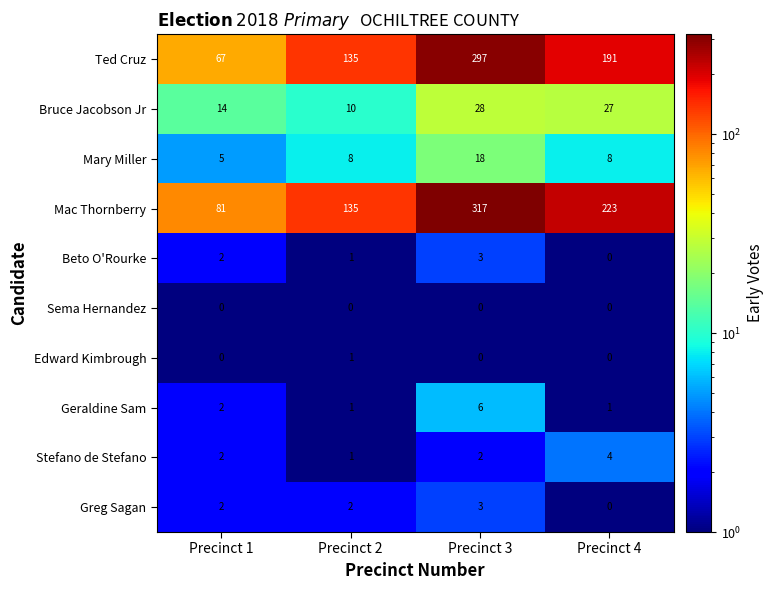

Is it true that Mac Thornberry equals 223 at Precinct 4?

True